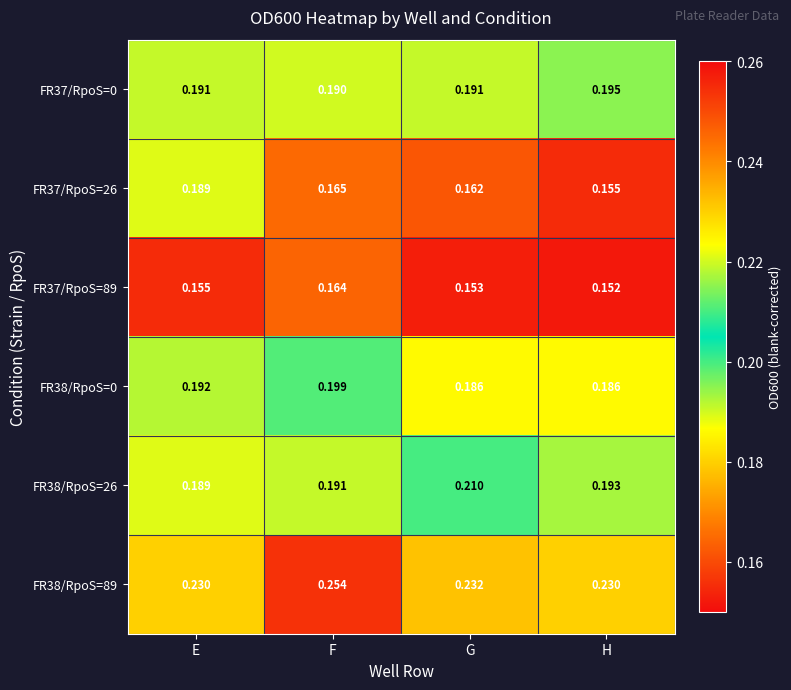

At which label is FR37/RpoS=0 closest to 0?

F